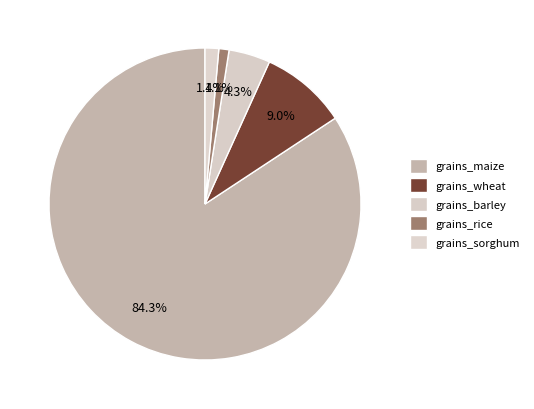

Is grains_maize the majority of the pie?

Yes